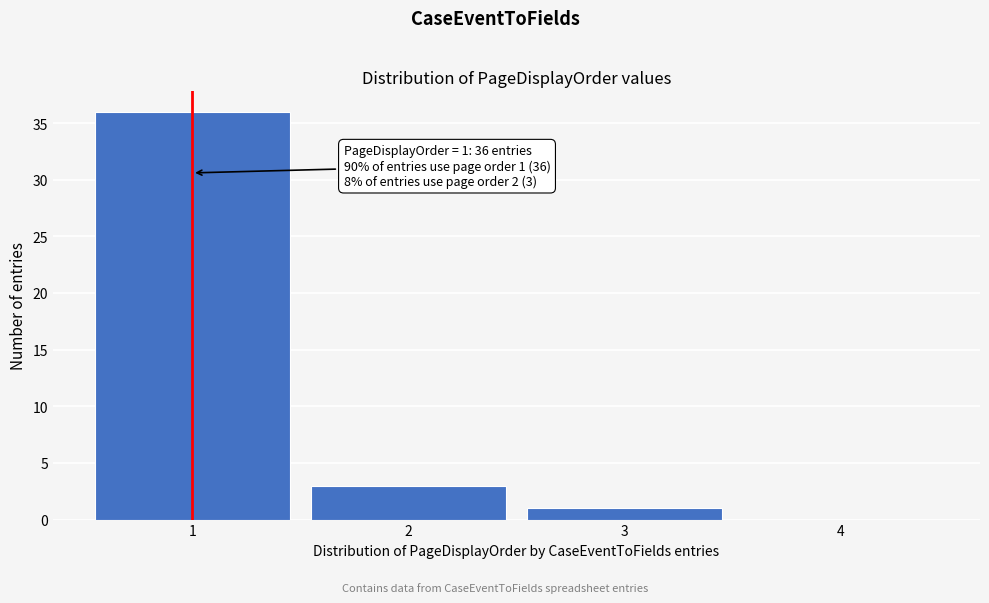

Which range on the x-axis has the tallest bar?

0.5 to 1.5